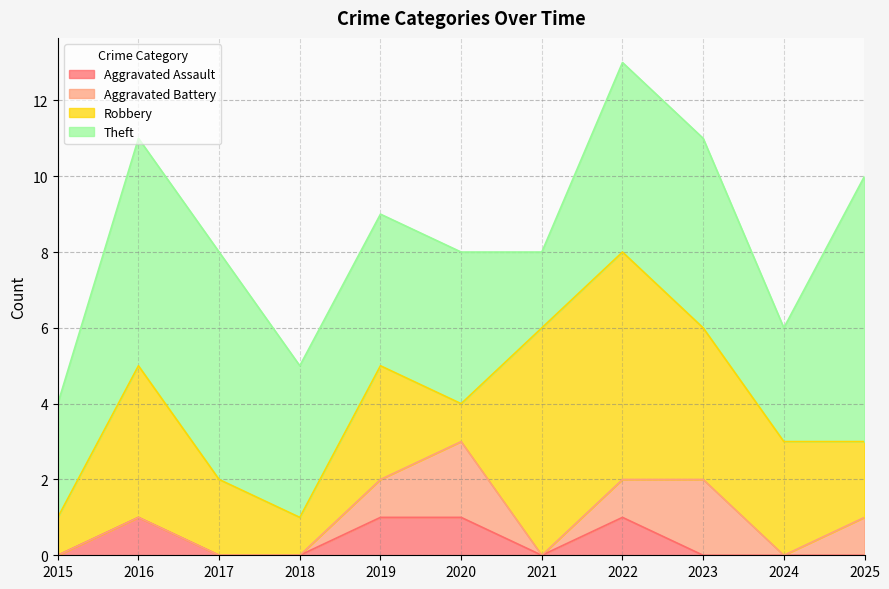

Which series has the largest total across all categories?

Theft